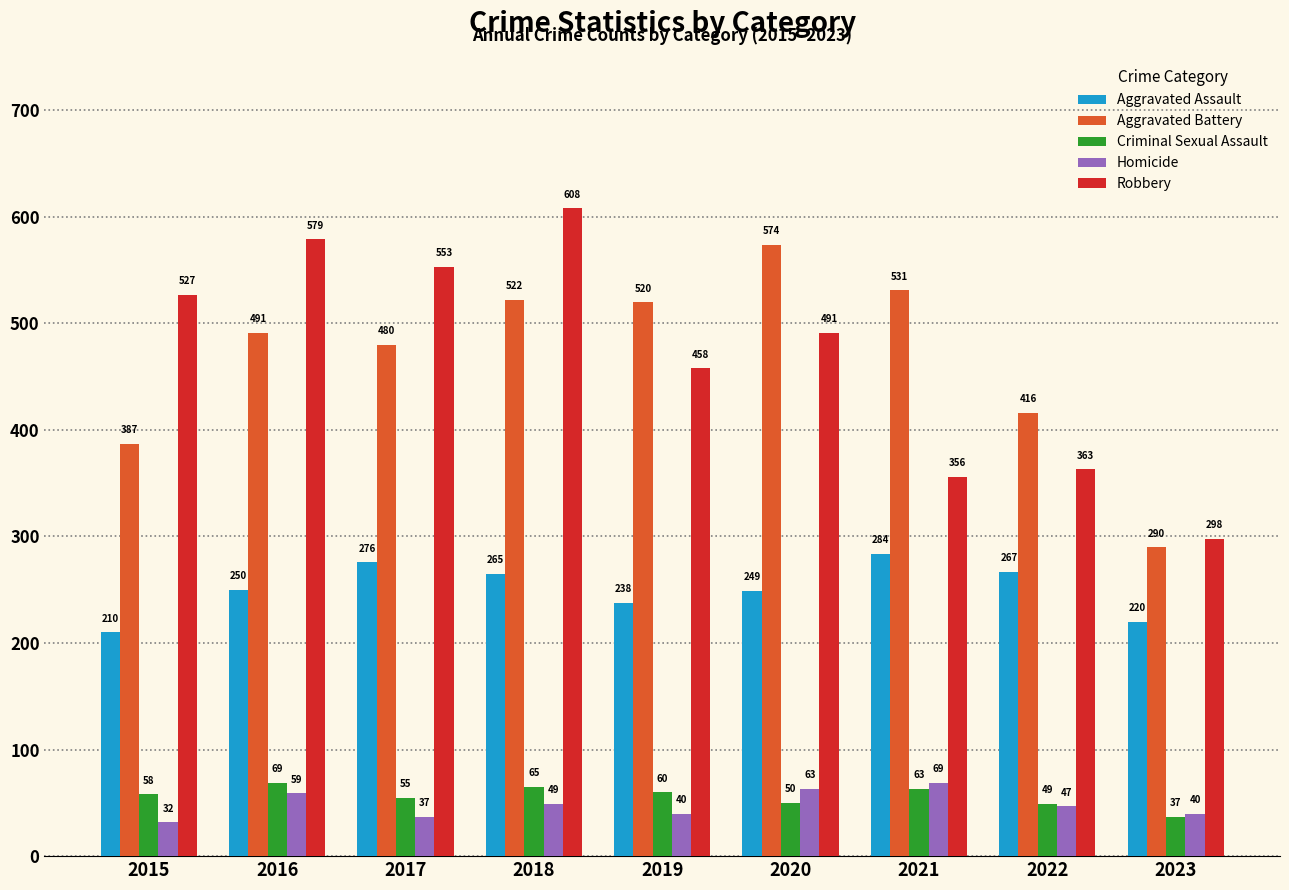

Between 2016 and 2022, which series saw the biggest shift?

Robbery